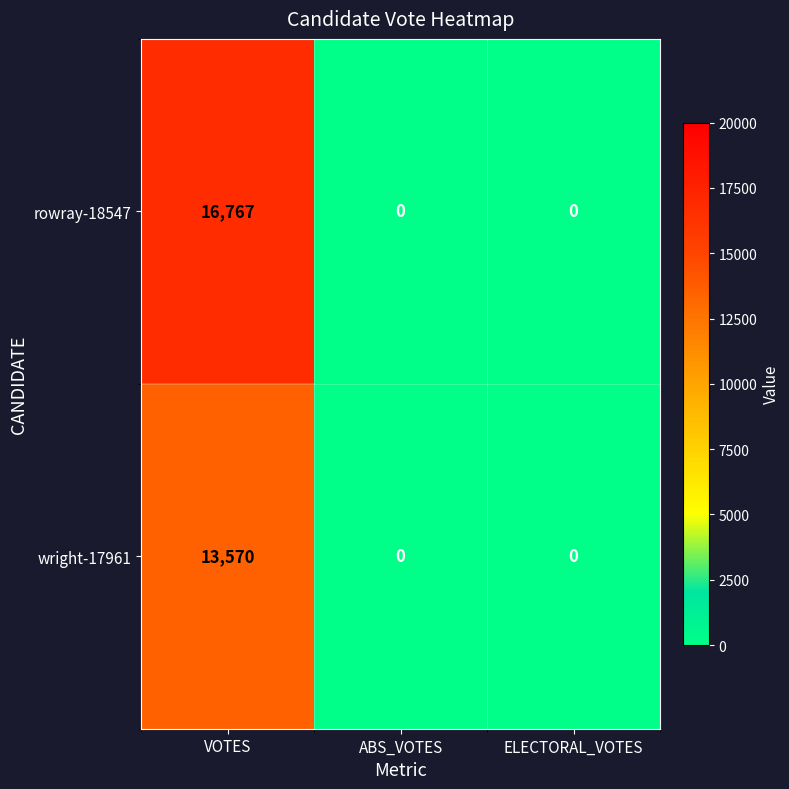

Reading right to left, list all the values displayed in this chart.

rowray-18547: 0	0	16767
wright-17961: 0	0	13570